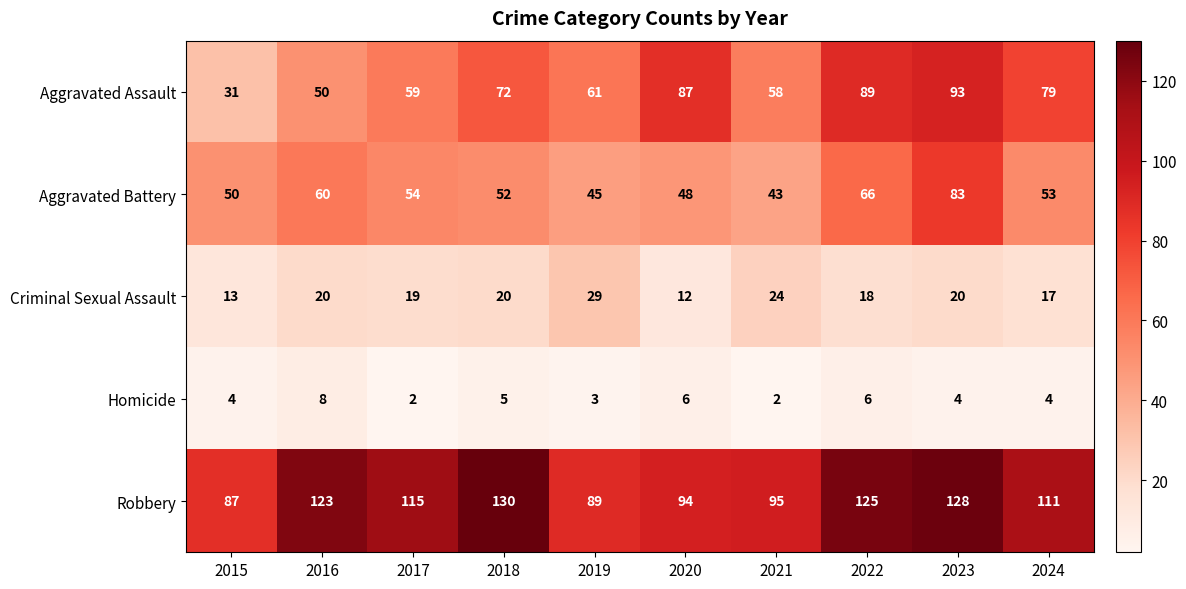

What is the spread (max minus min) of values at 2015?

83